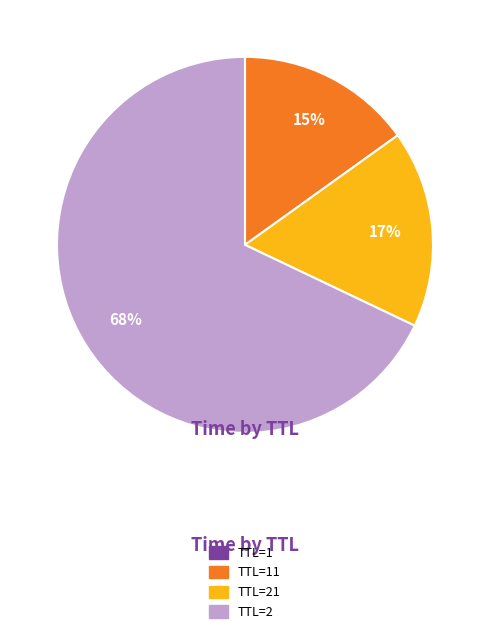

Is there a majority slice in this chart?

Yes